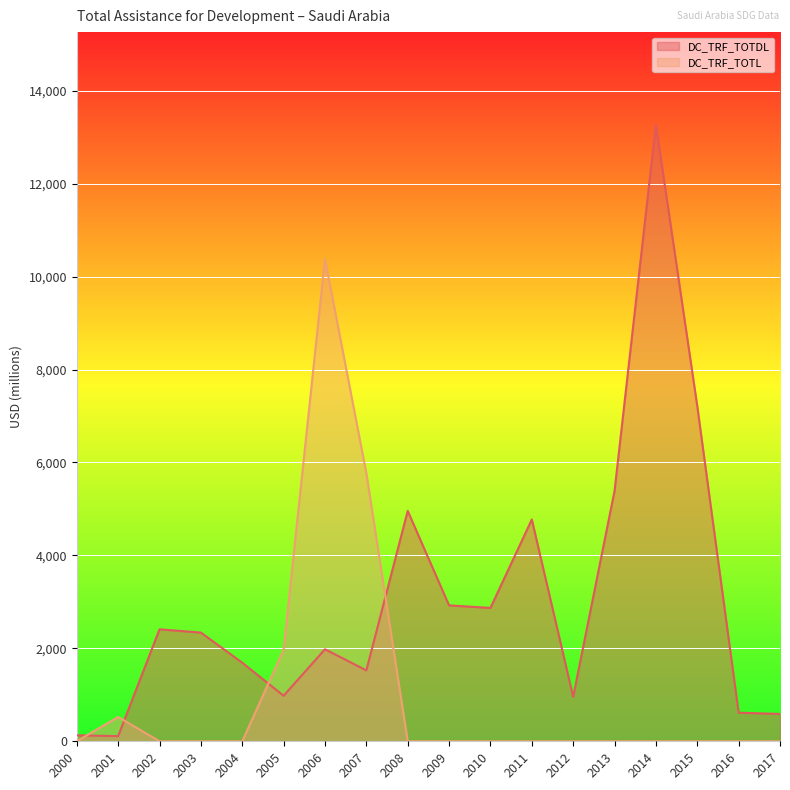

How many lines are shown in the chart?

2